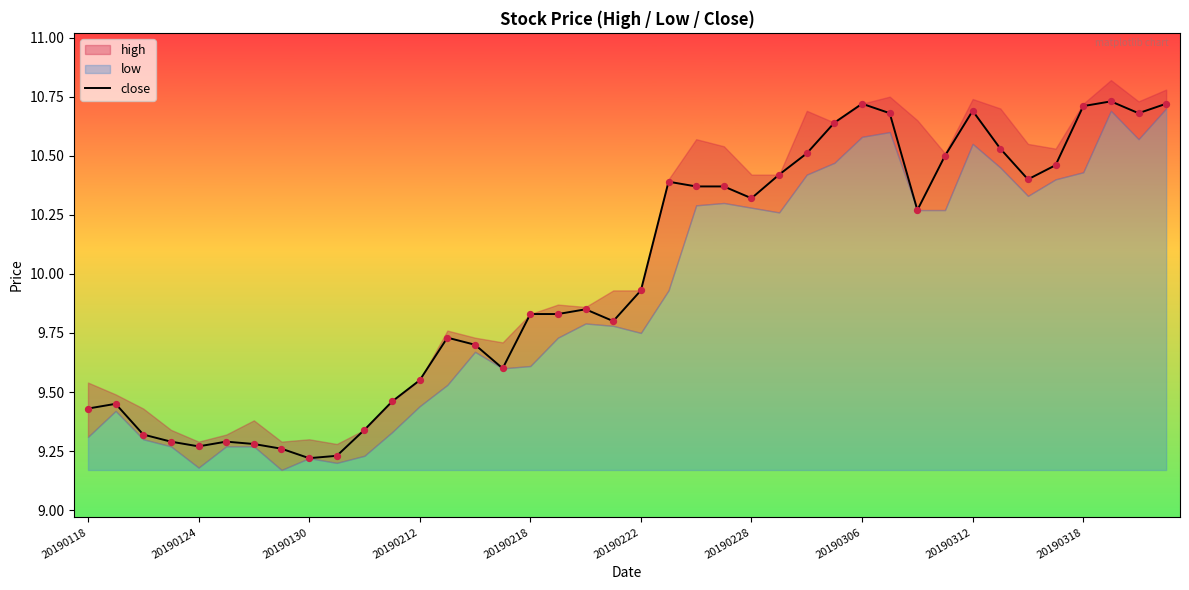

Approximately how many times larger is the value at 22 compared to 35?

1.0